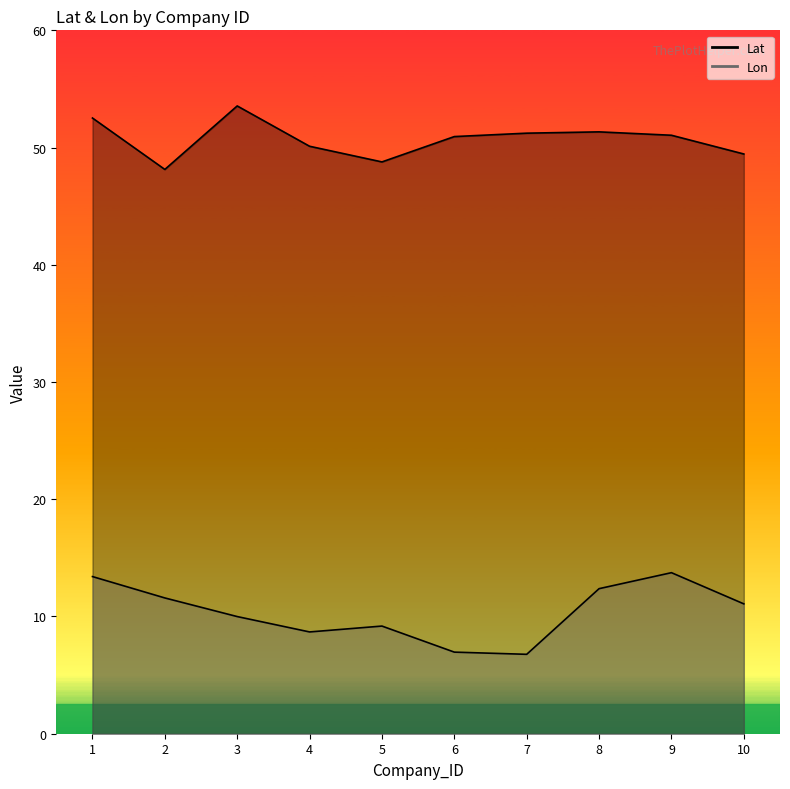

What is the difference between the maximum and second lowest values in the Lat series?

4.8